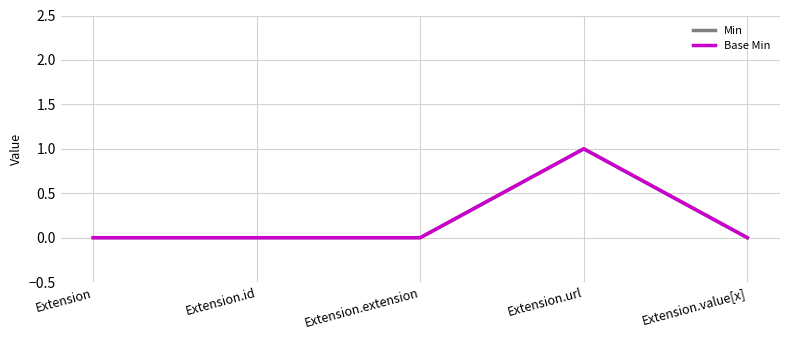

Which series changed the most between Extension.extension and Extension.value[x]?

Min